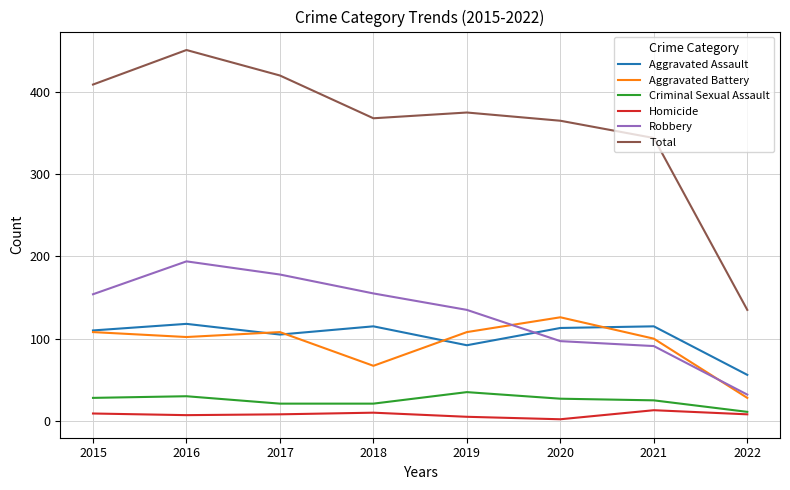

At which label is Total closest to 293?

2021